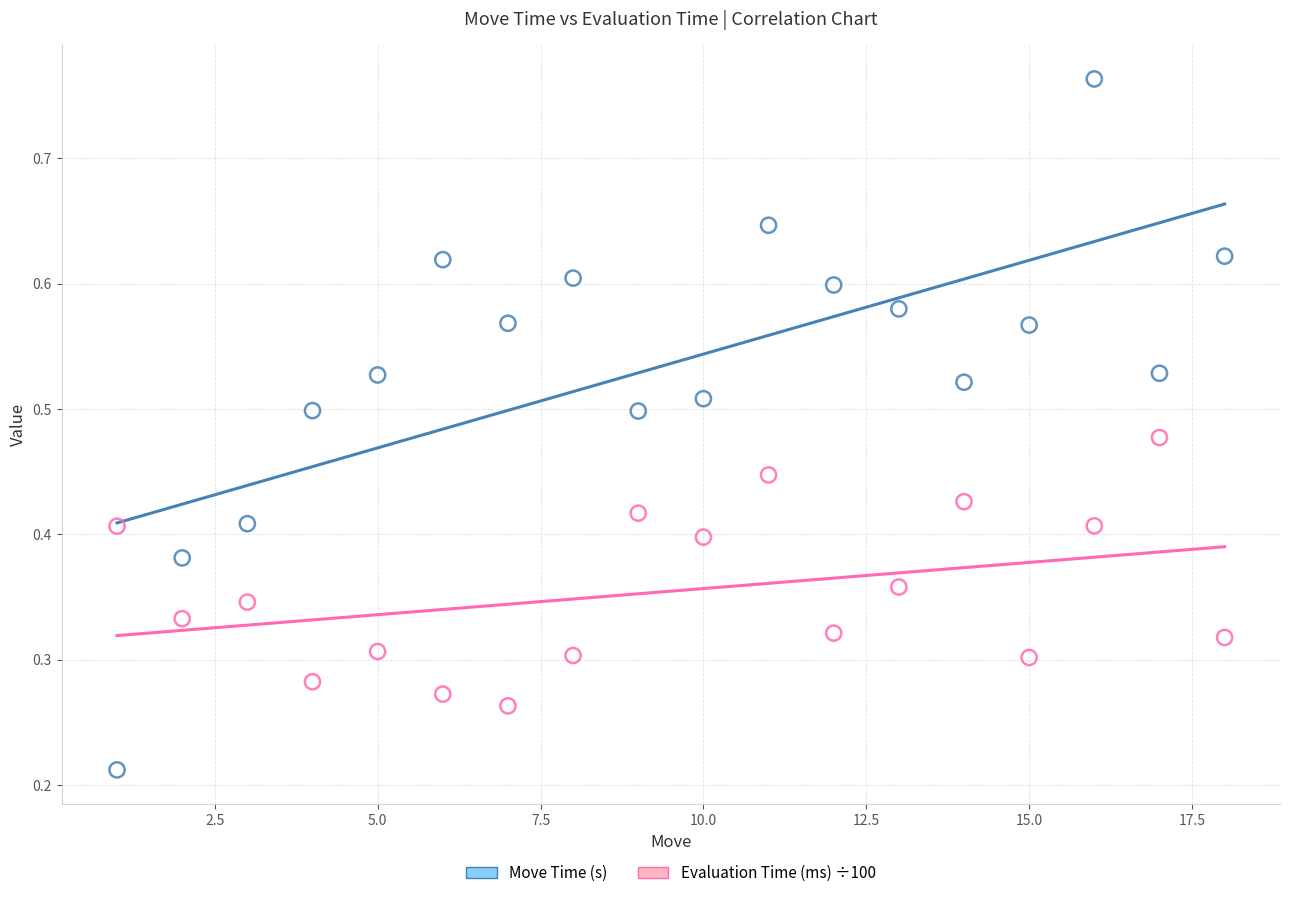

Which series contains the lowest Y value?

Move Time (s)